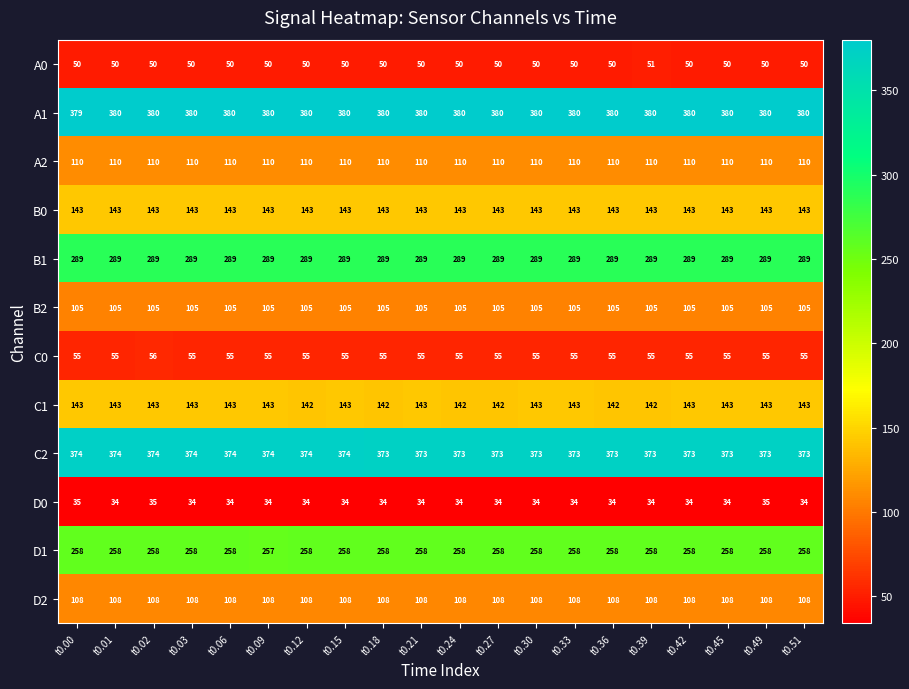

What is the average value of the A0 series?

50